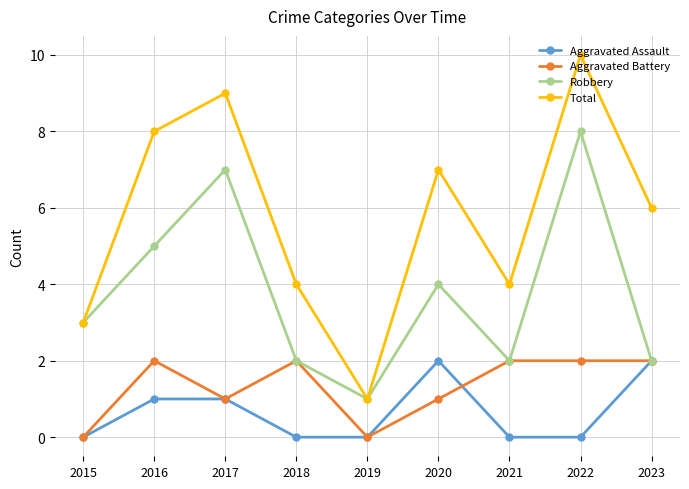

How many values in the Total series are below 6?

4